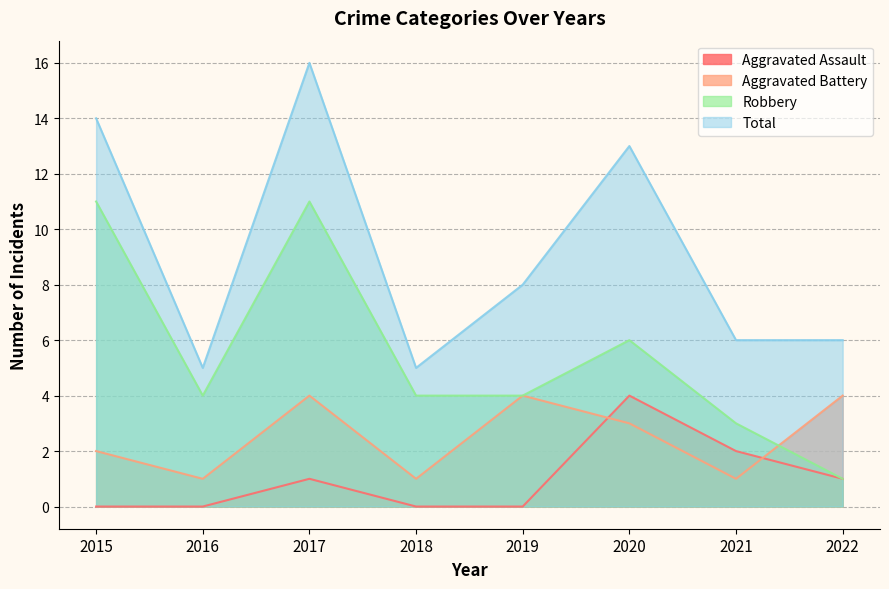

True or false: Aggravated Assault has more than 0 points higher than both neighbors.

True